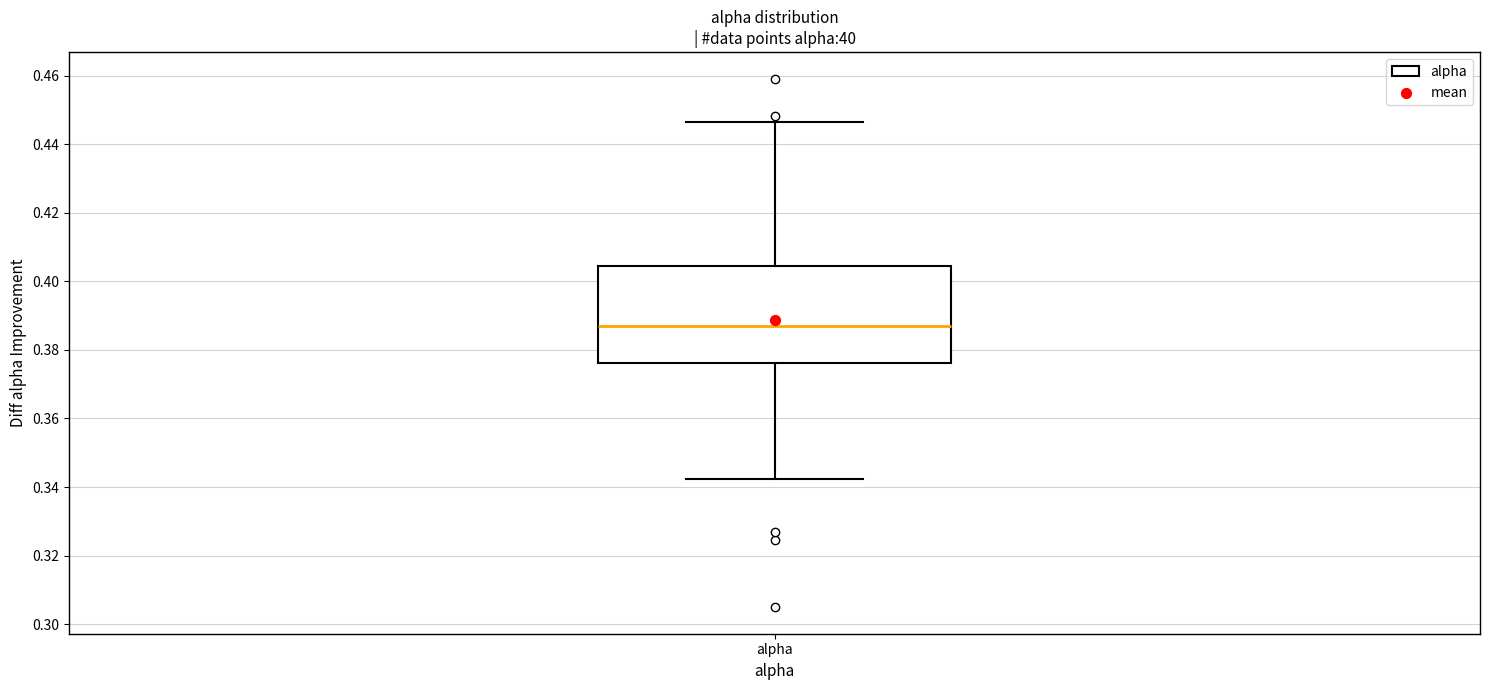

Read this box plot against the y-axis: the position of the median line, the range covered by the box, and the ends of both whiskers. The values are not printed on the chart, so give them approximately, as read against the axis.

median 0.388, box 0.376 to 0.404, whiskers 0.342 to 0.446